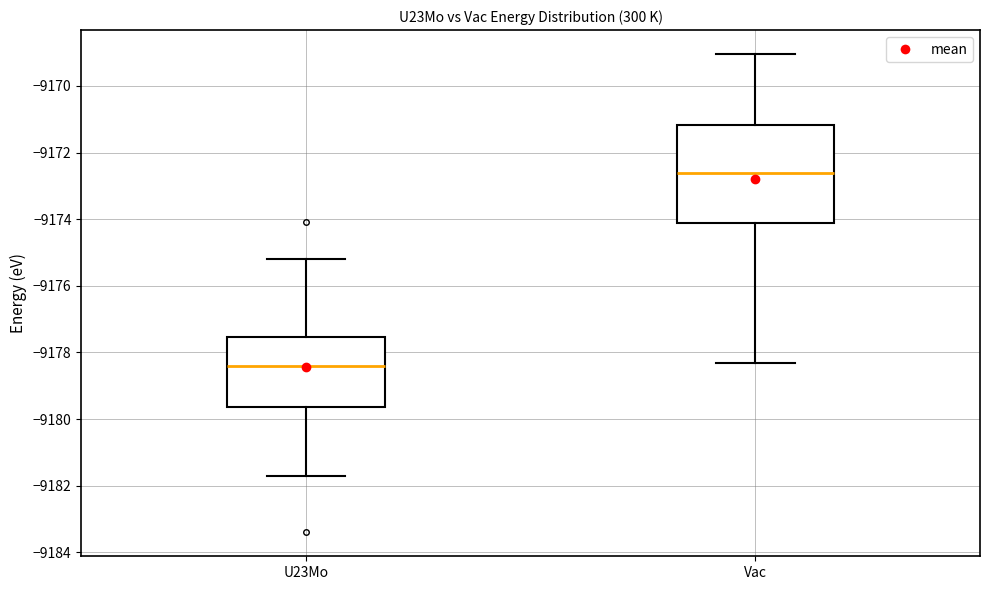

Where is the lower edge of the box for U23Mo on the y-axis? The values are not printed on the chart, so give them approximately, as read against the axis.

-9179.6